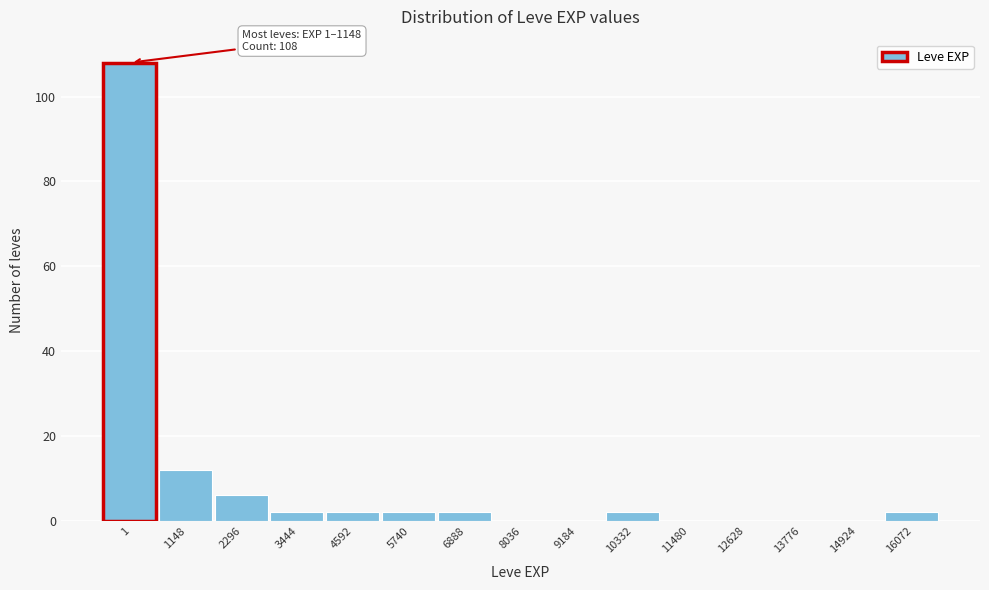

Reading left to right, list all the values displayed in this chart.

1=108	1148=12	2296=6	3444=2	4592=2	5740=2	6888=2	8036=0	9184=0	10332=2	11480=0	12628=0	13776=0	14924=0	16072=2